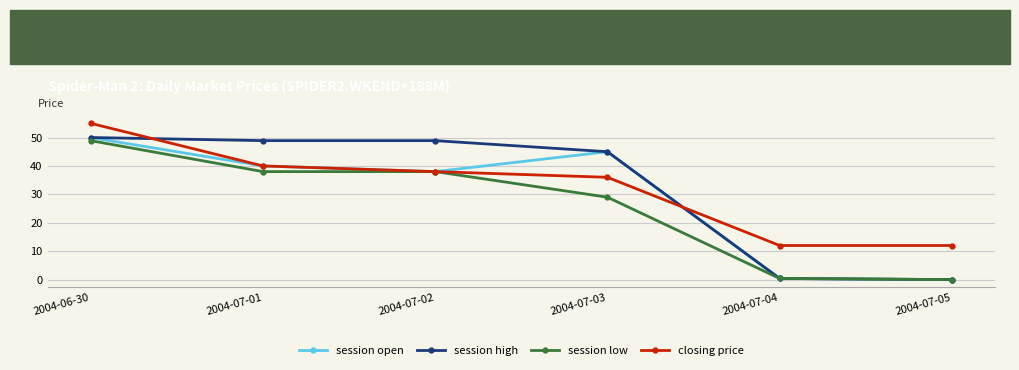

How many lines are shown in the chart?

4